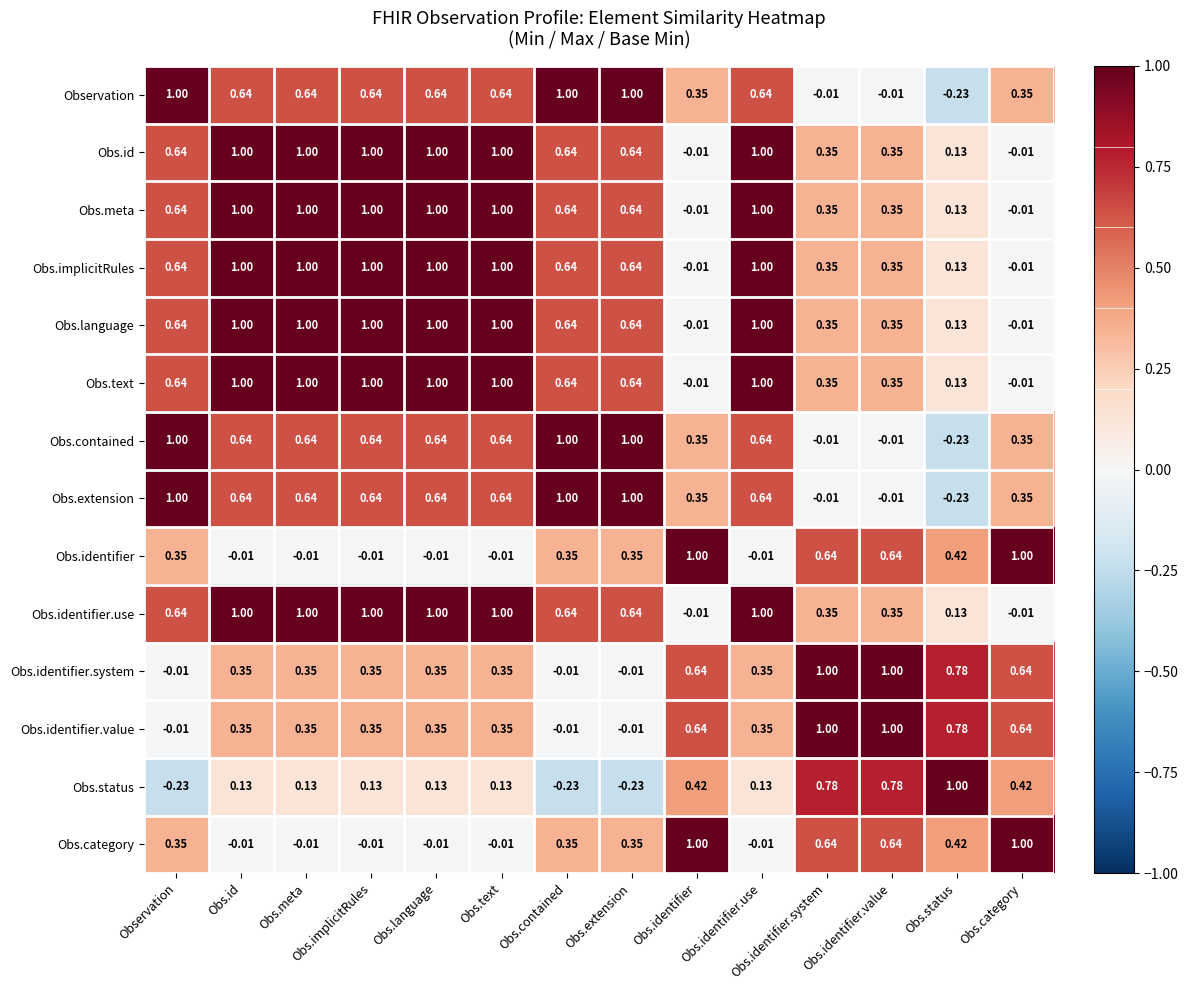

Where does the Obs.identifier.use series first go above 0?

Observation